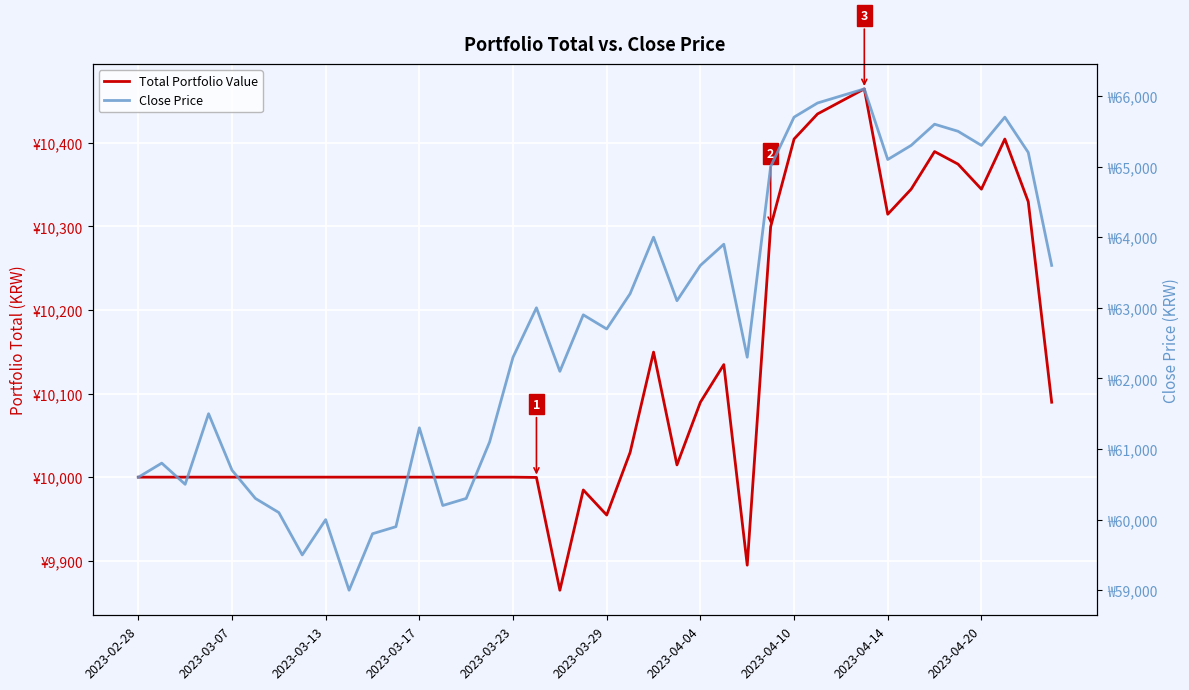

How many values in the Total Portfolio Value series are below 10000?

5